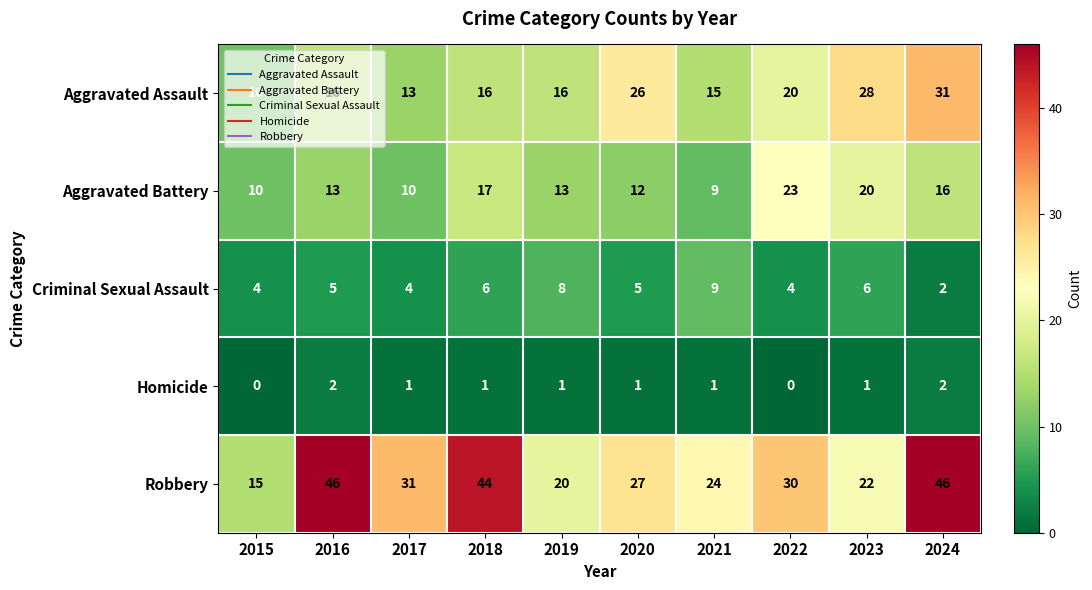

Which category has the highest value in the Aggravated Battery series?

2022